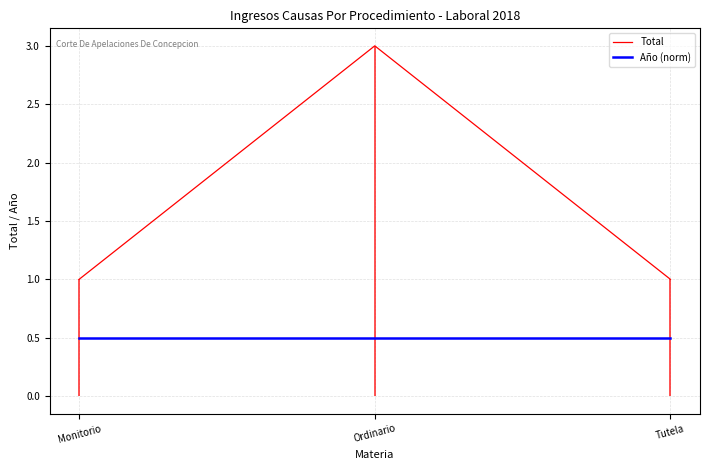

Reading left to right, what are all the values shown in this chart?

Total: Monitorio=1.0	Ordinario=3.0	Tutela=1.0
Año (norm): Monitorio=0.5	Ordinario=0.5	Tutela=0.5